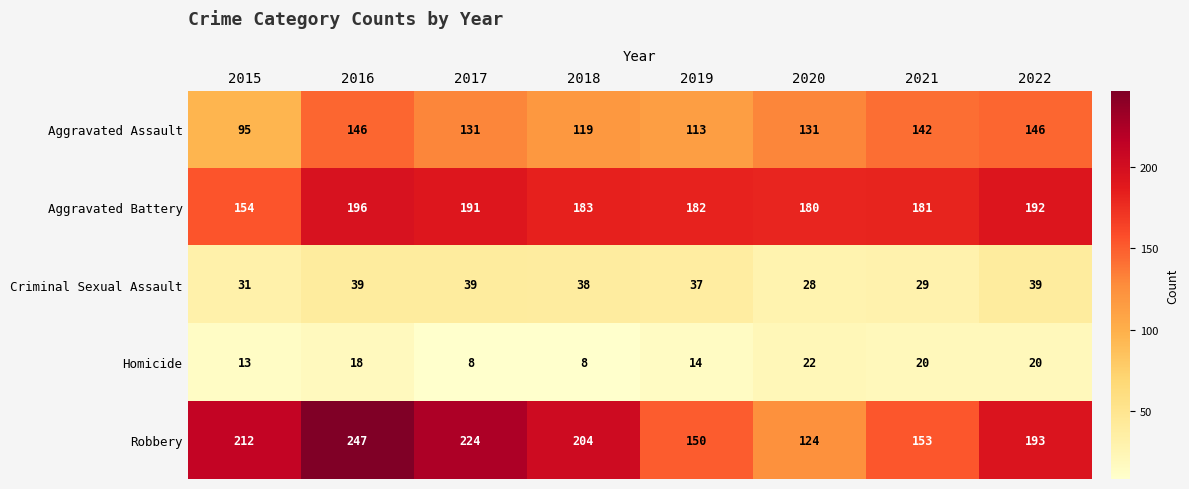

What is the sum of all Aggravated Battery values?

1459